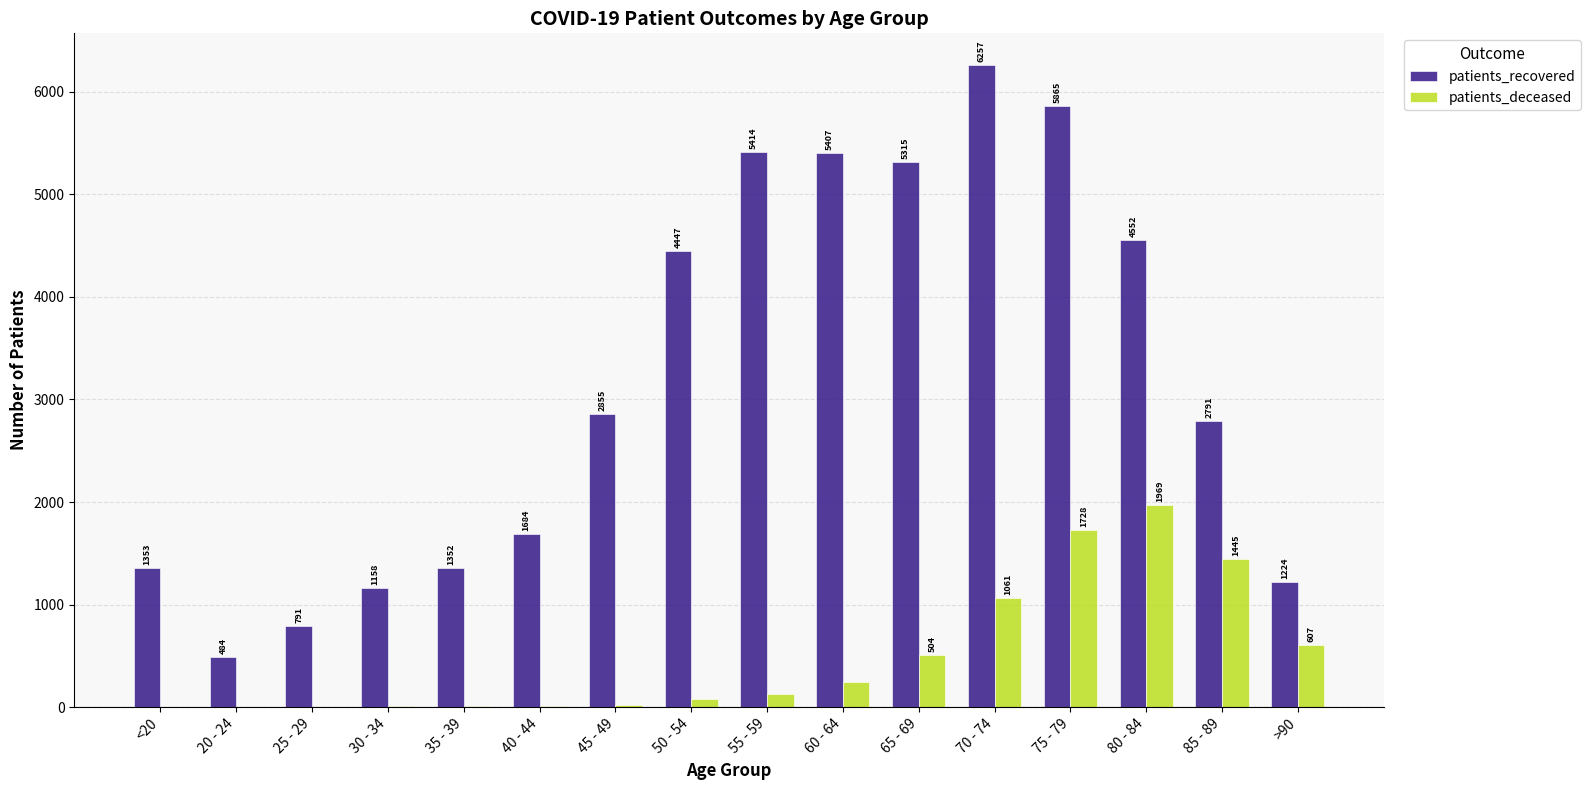

The value of patients_recovered at 40 - 44 is 1684. True or false?

True